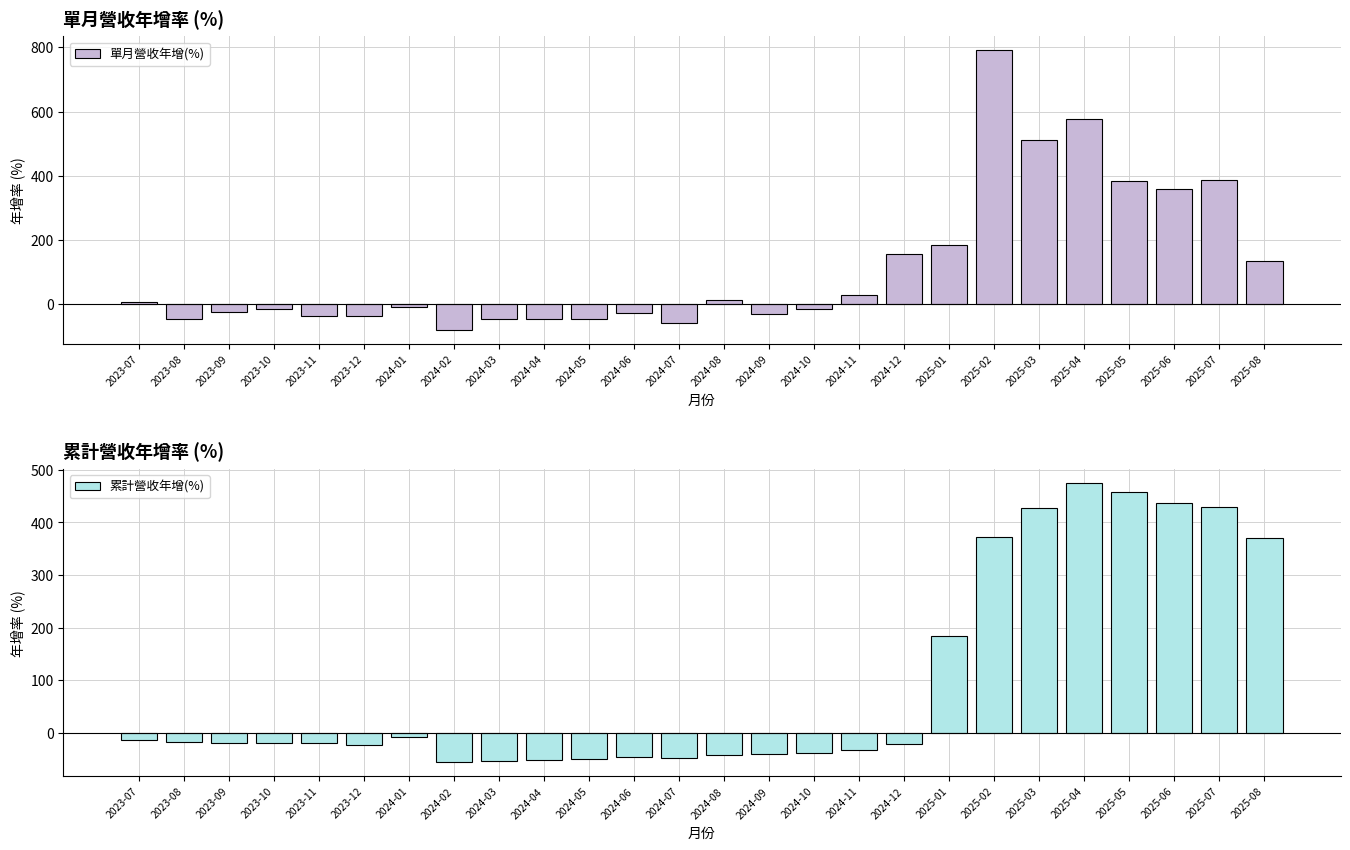

What are all the series names shown in the legend?

單月營收年增(%), 累計營收年增(%)